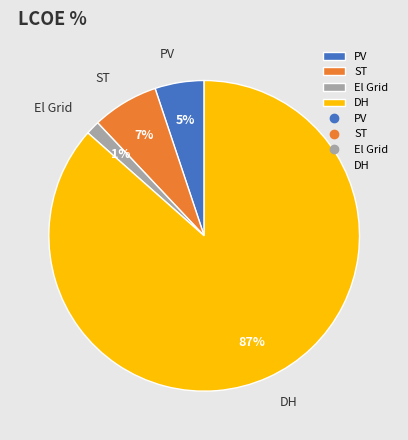

Rank the categories by value from lowest to highest.

El Grid, PV, ST, DH